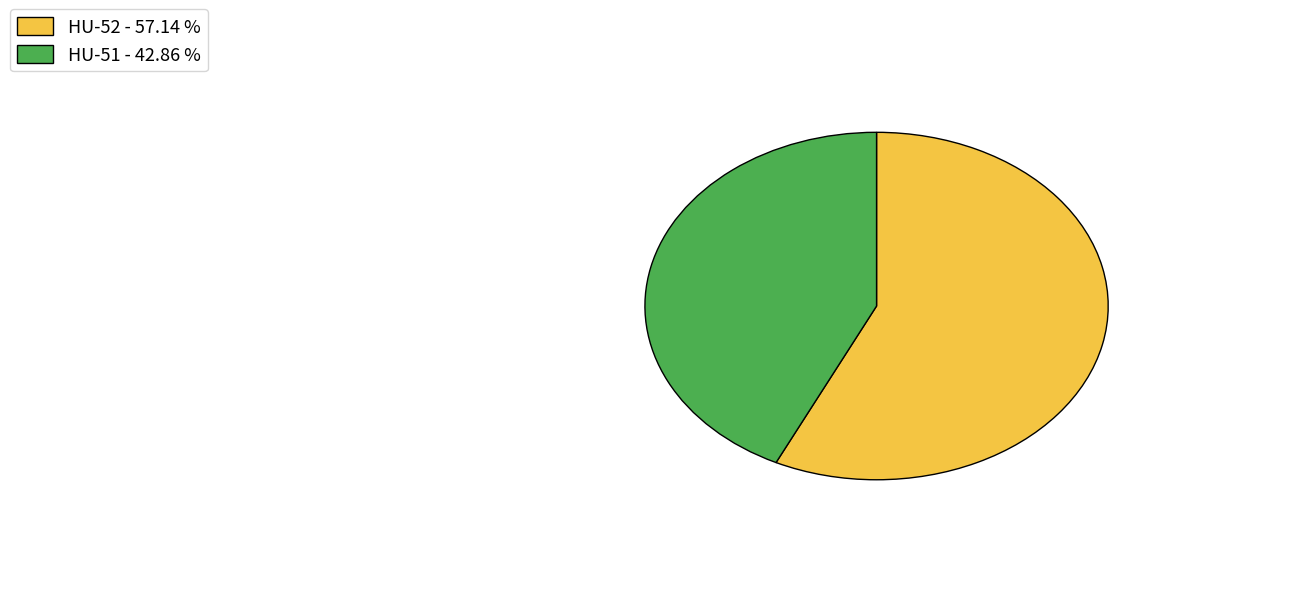

Do HU-52 and HU-51 together represent more than half of the pie?

Yes